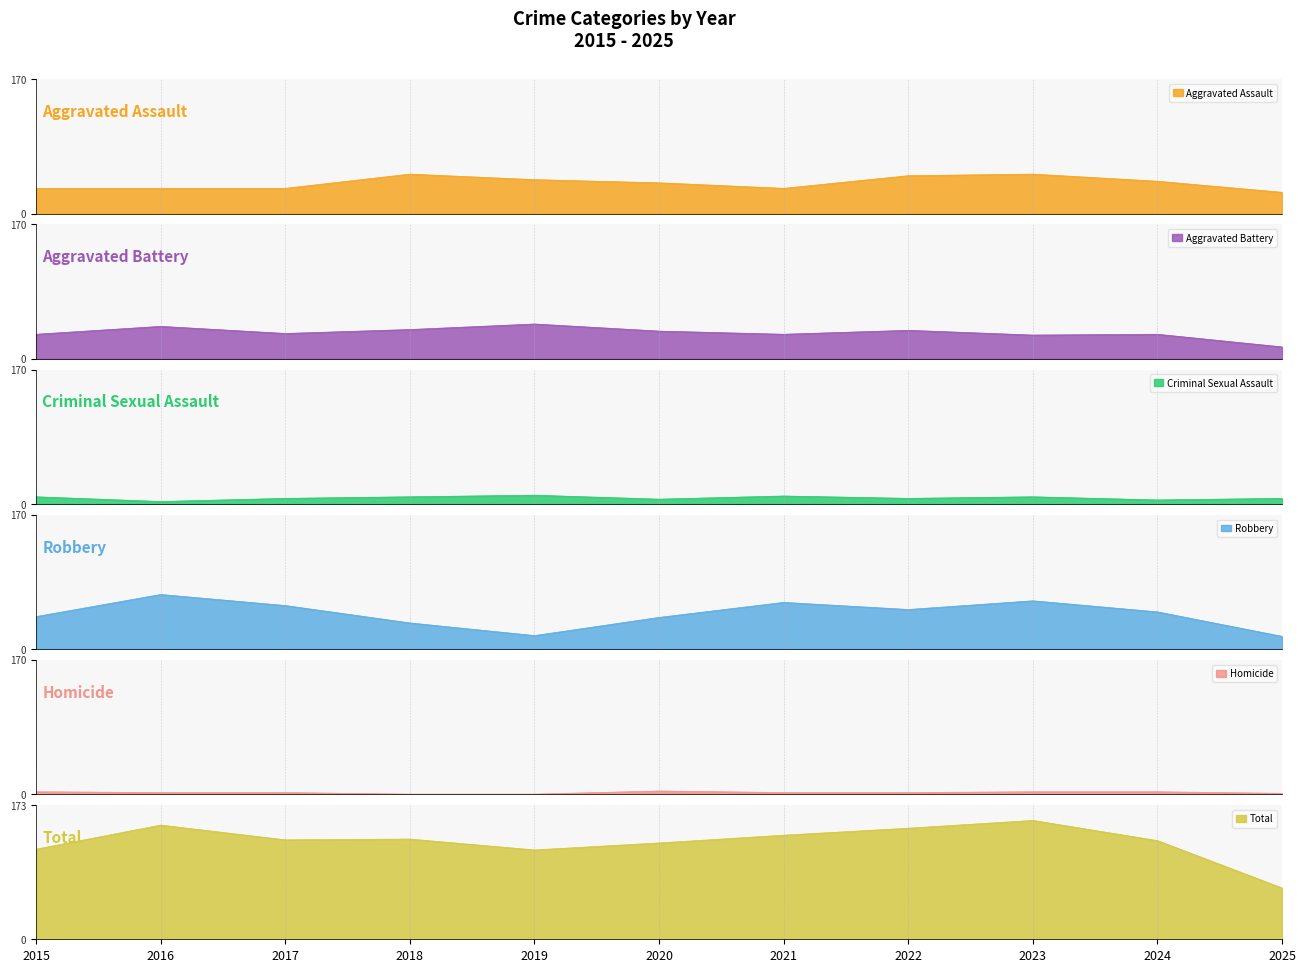

At which label does Homicide first exceed 2?

2015